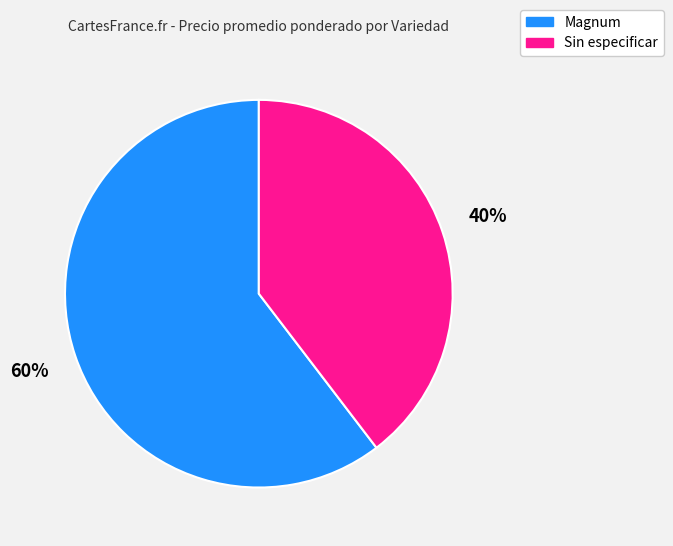

The Sin especificar slice represents 40% of the pie. True or false?

True